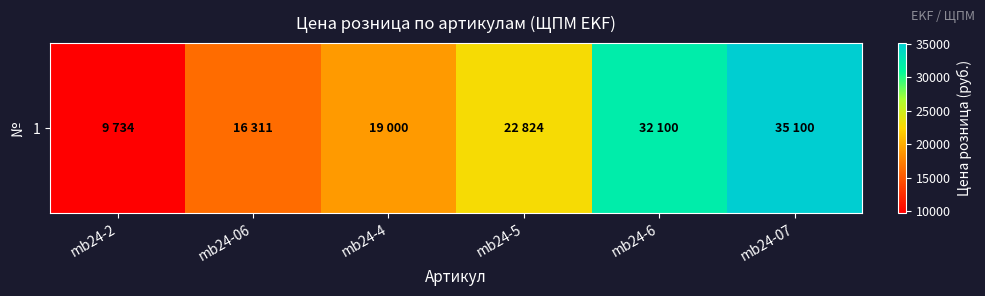

How many categories are shown in the chart?

6